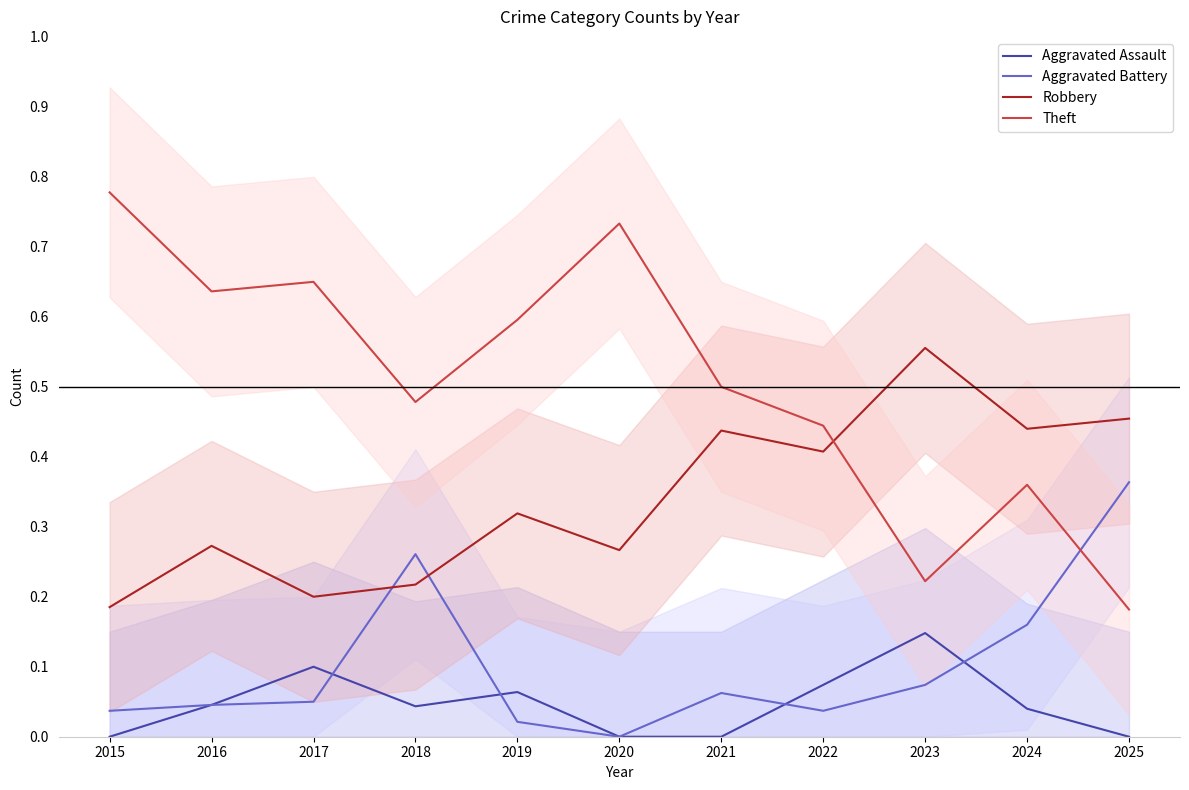

How many data points in Aggravated Battery are above 0?

10